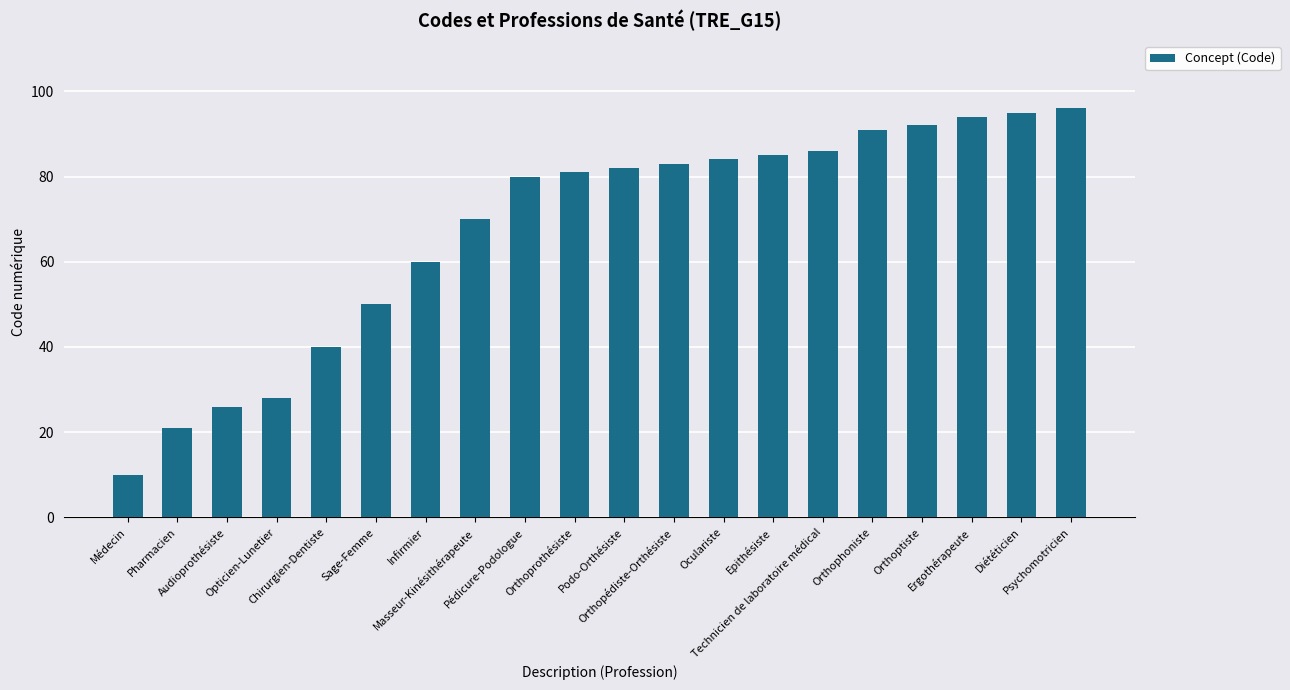

What is the greatest value displayed?

96